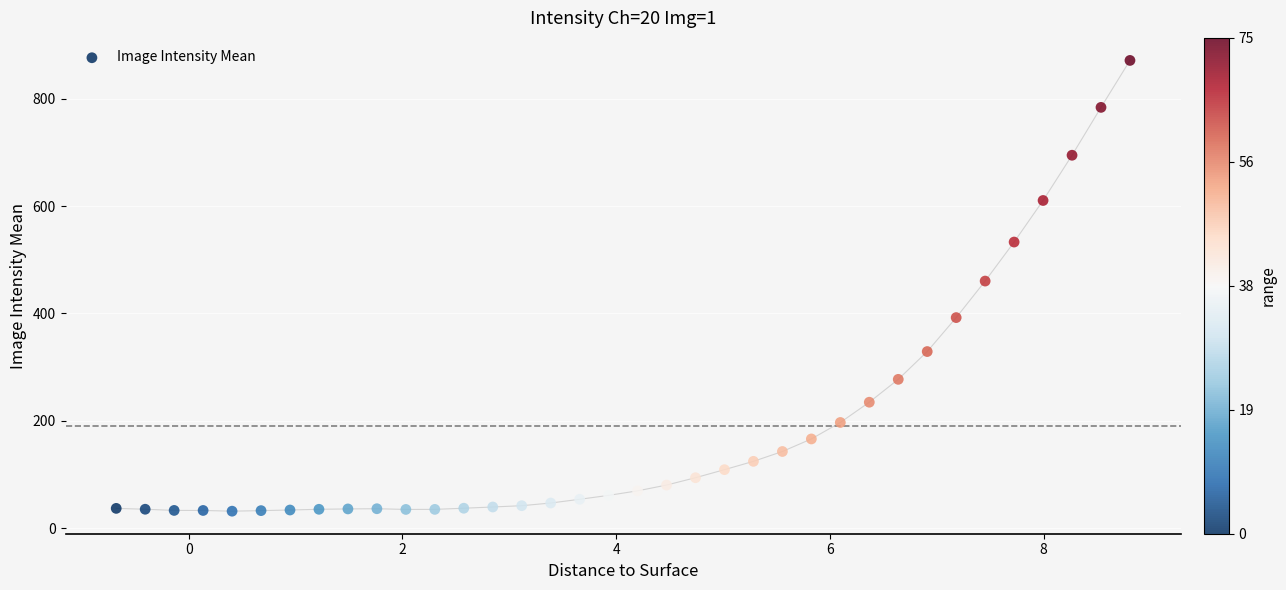

What is the range of Y values (max minus min)?

839.5